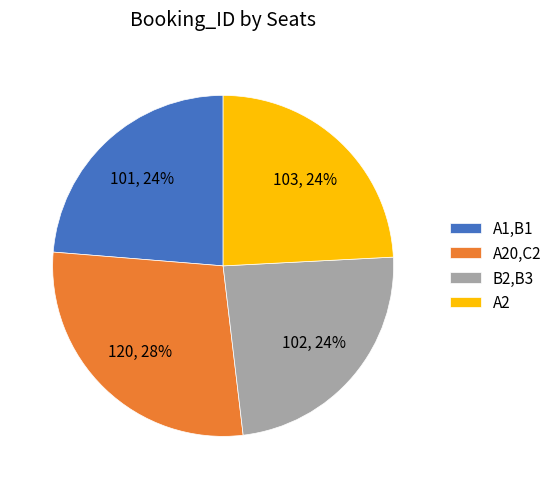

Combined, do B2,B3 and A20,C2 account for over 50%?

Yes